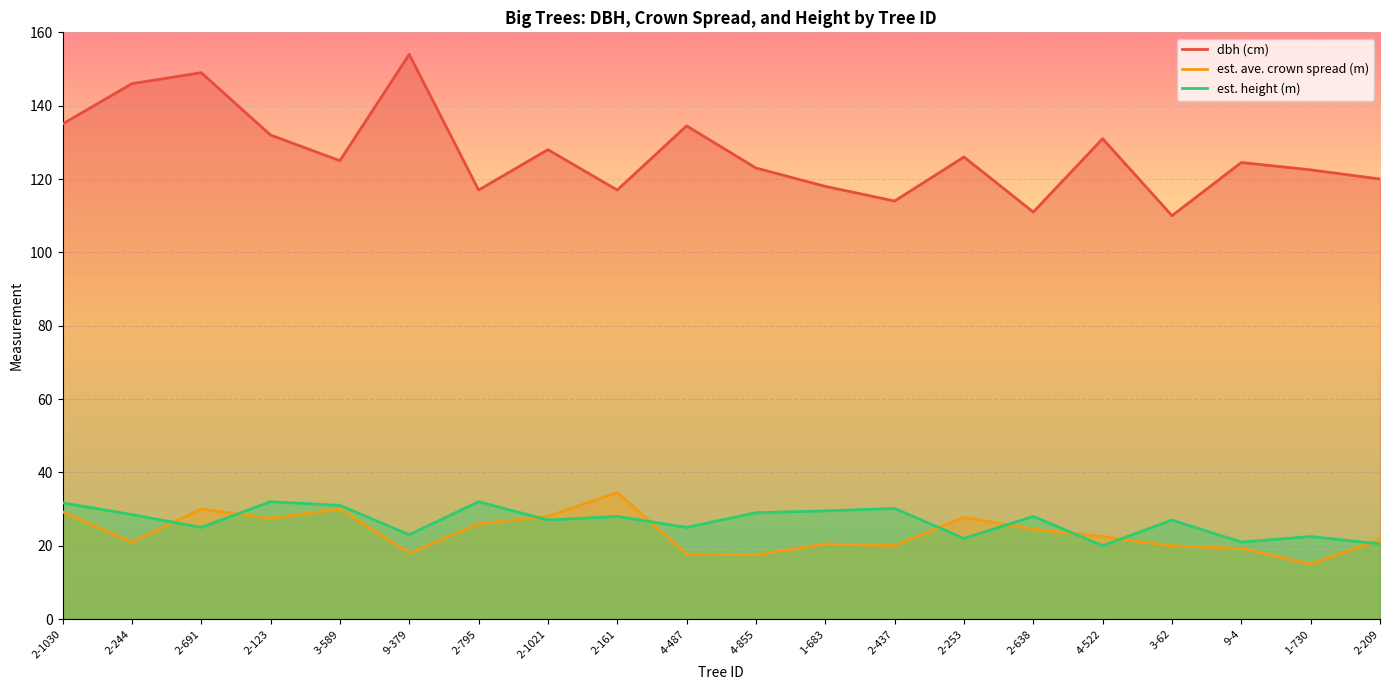

How many series are shown in this chart?

3